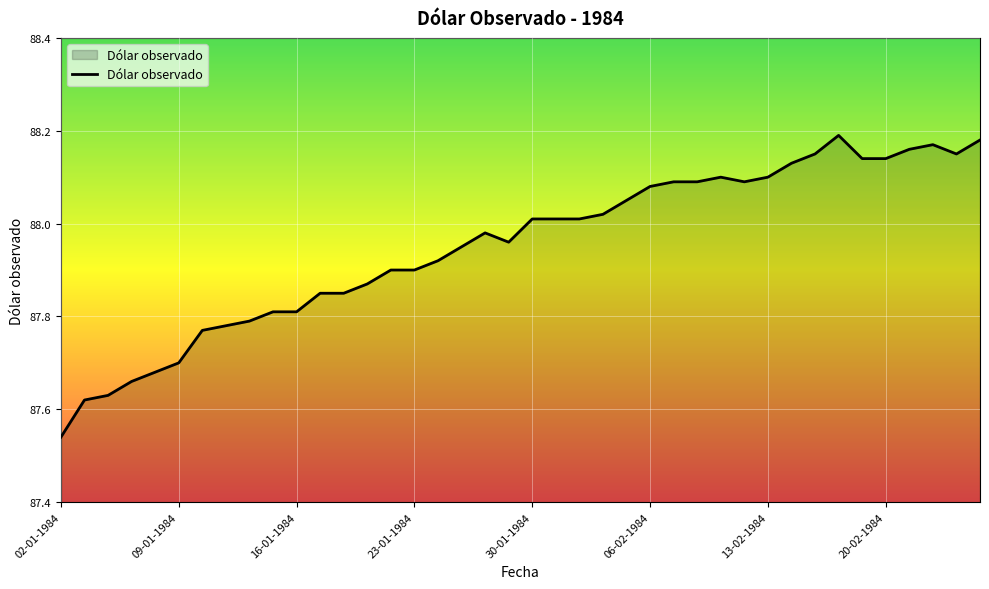

Reading right to left, transcribe all the data shown in this chart.

88.2	88.2	88.2	88.2	88.1	88.1	88.2	88.2	88.1	88.1	88.1	88.1	88.1	88.1	88.1	88.0	88.0	88.0	88.0	88.0	88.0	88.0	88.0	87.9	87.9	87.9	87.9	87.8	87.8	87.8	87.8	87.8	87.8	87.8	87.7	87.7	87.7	87.6	87.6	87.5